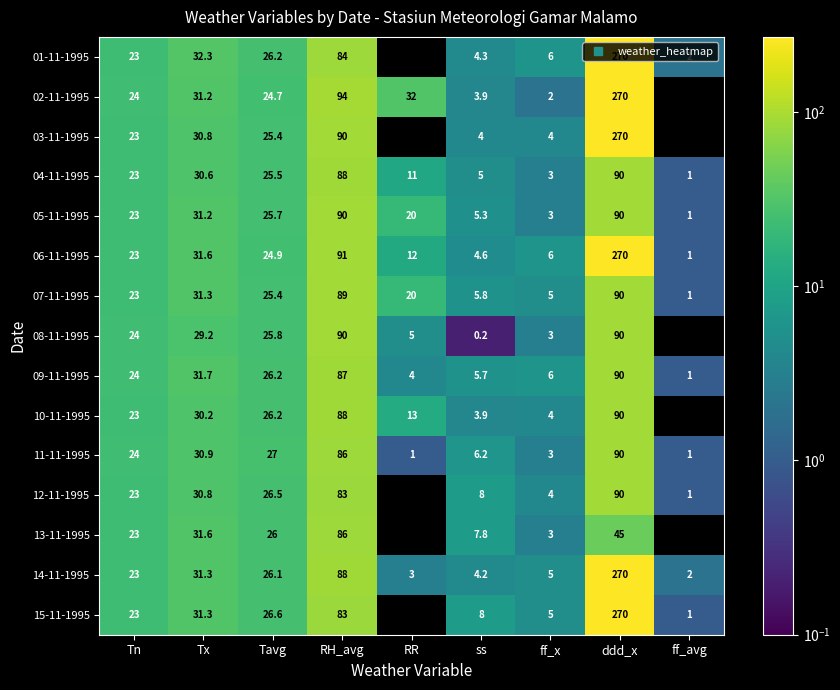

At RH_avg, list the series in order from smallest to largest.

12-11-1995, 15-11-1995, 01-11-1995, 11-11-1995, 13-11-1995, 09-11-1995, 04-11-1995, 10-11-1995, 14-11-1995, 07-11-1995, 03-11-1995, 05-11-1995, 08-11-1995, 06-11-1995, 02-11-1995